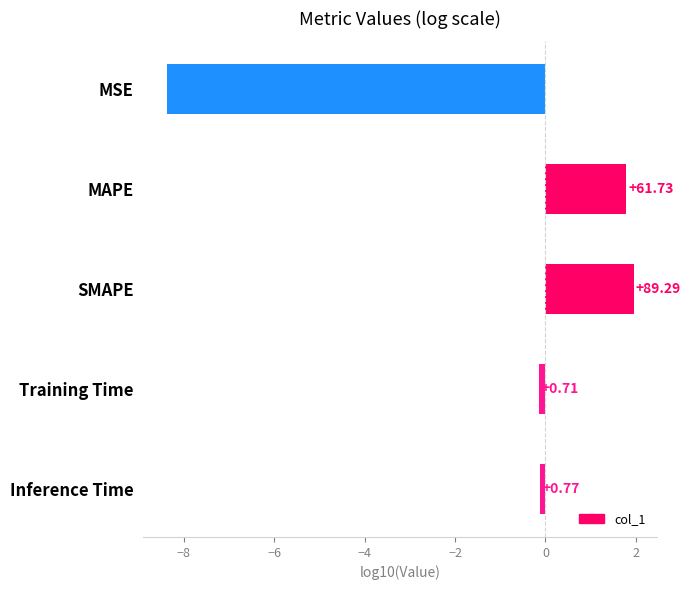

How many bars are there in total?

5